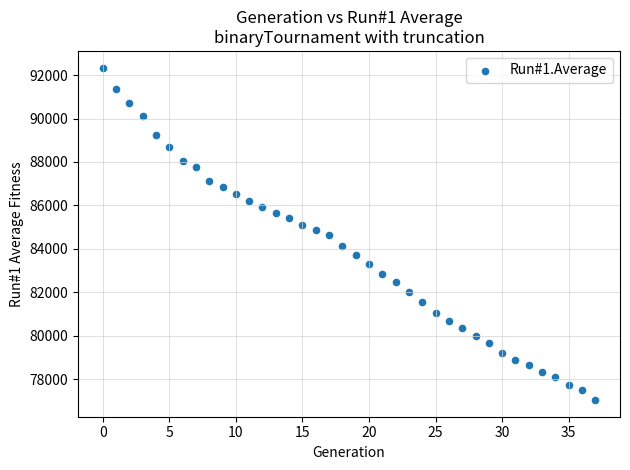

What is the range of Y values (max minus min)?

15302.7